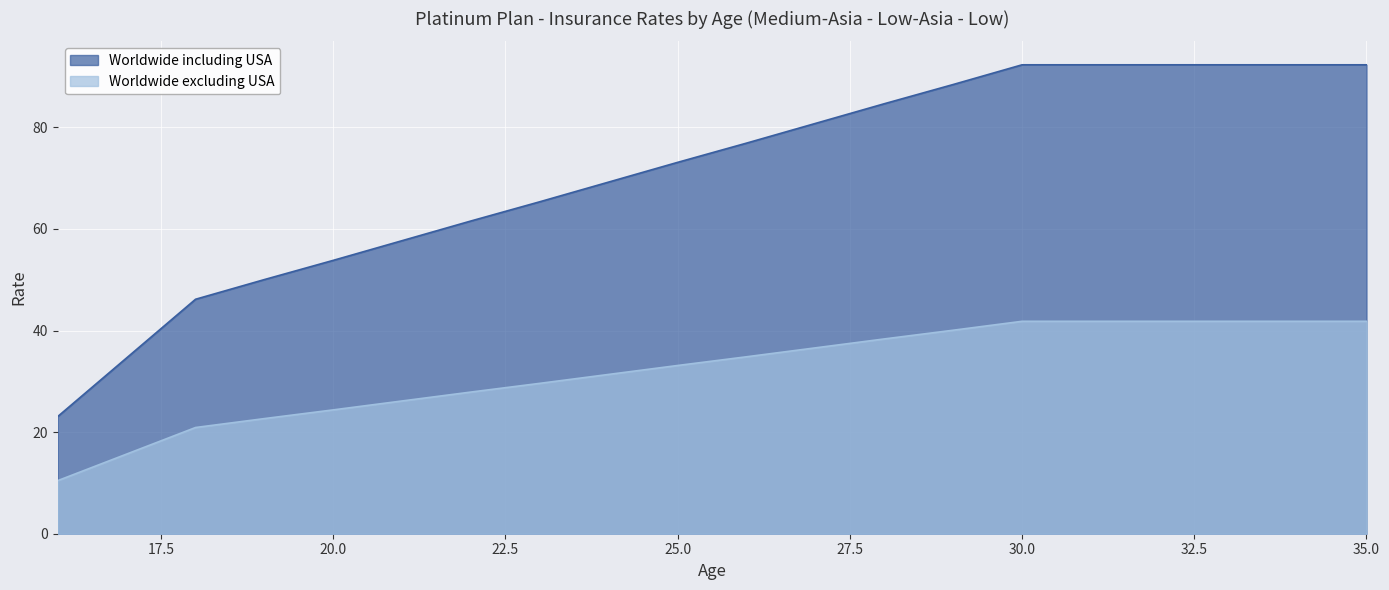

List the series in order of their peak value, highest first.

Worldwide including USA, Worldwide excluding USA